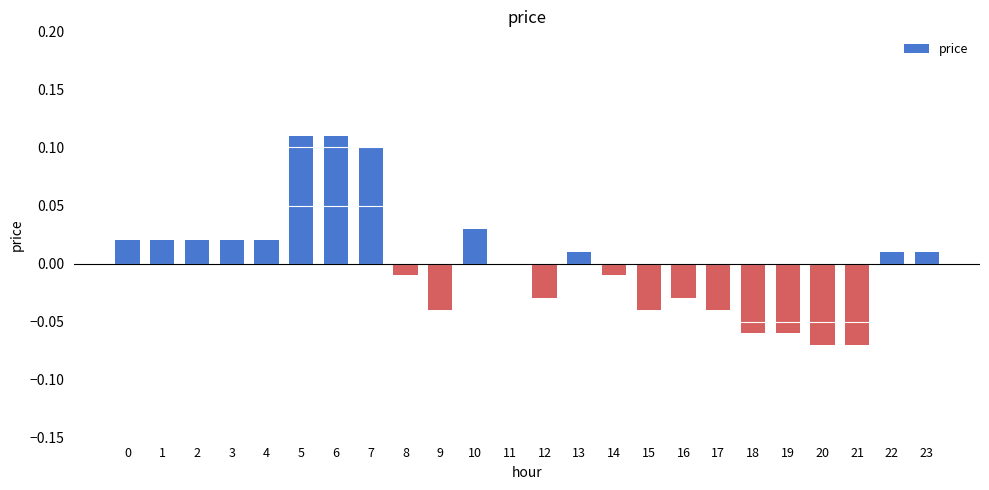

Is it true that the value at 16 is -0.0?

True